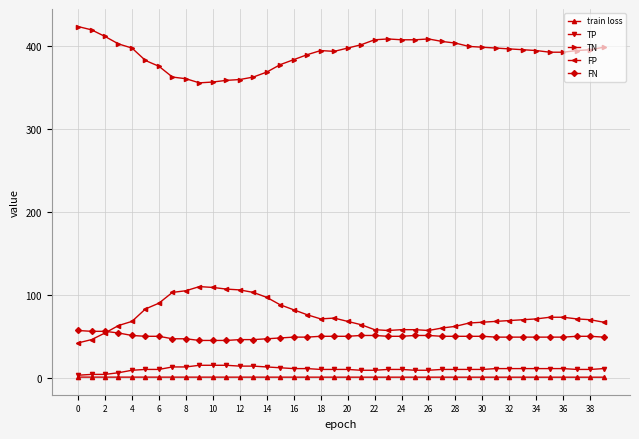

What is the highest value of the TP series?

15.0